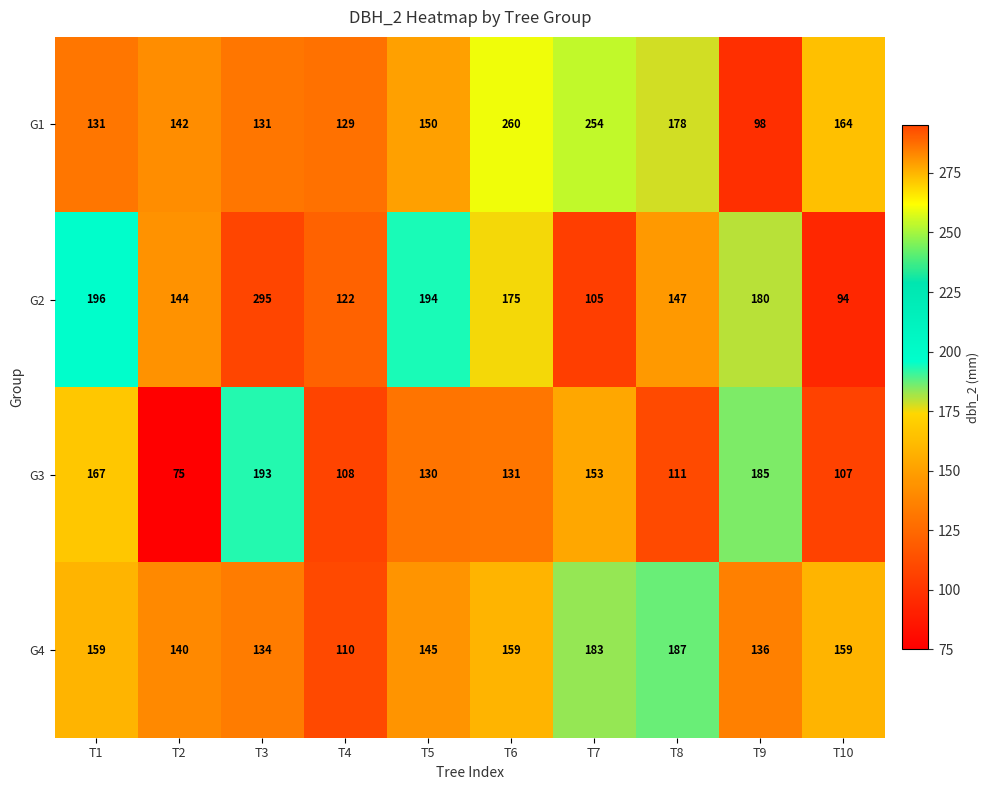

How many data points does each series have?

10